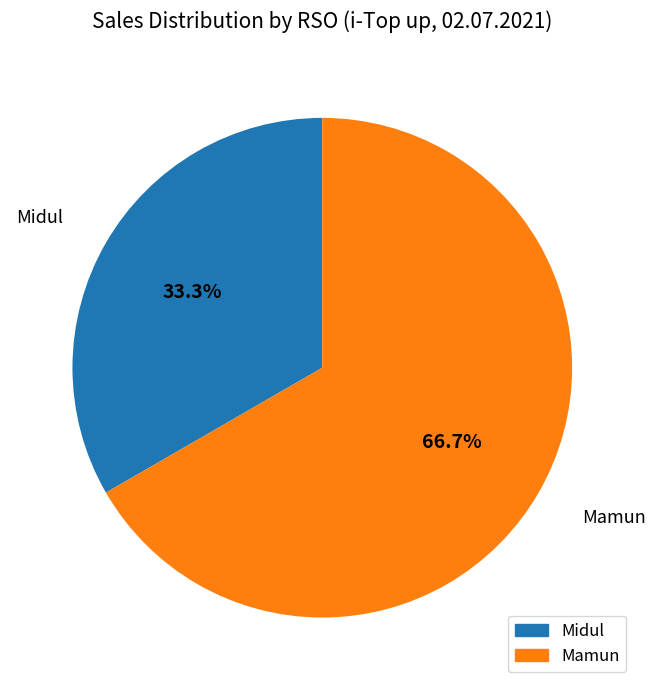

True or false: Mamun accounts for 67% of the total.

True